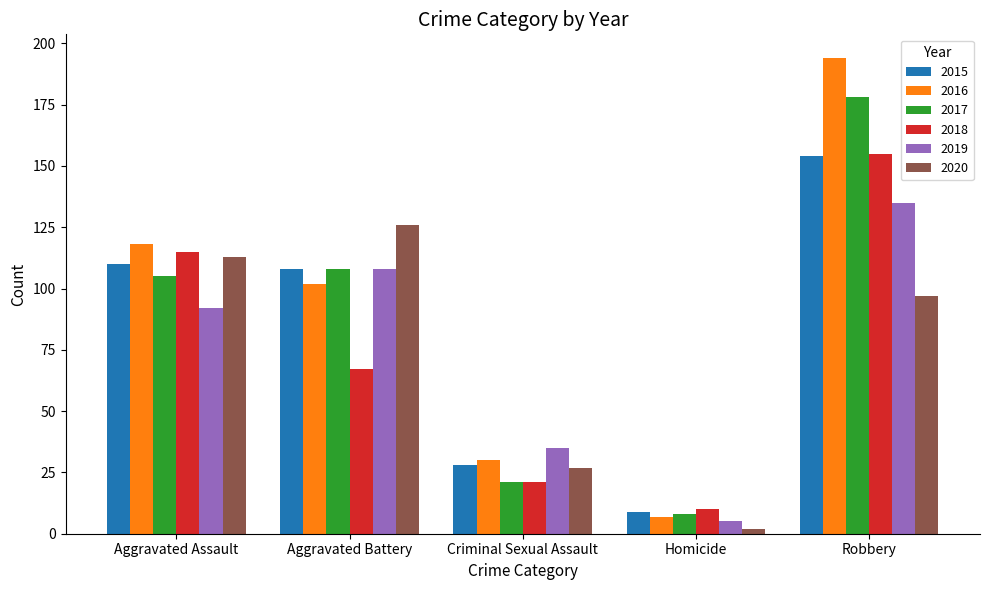

Count the number of data series in this chart.

6